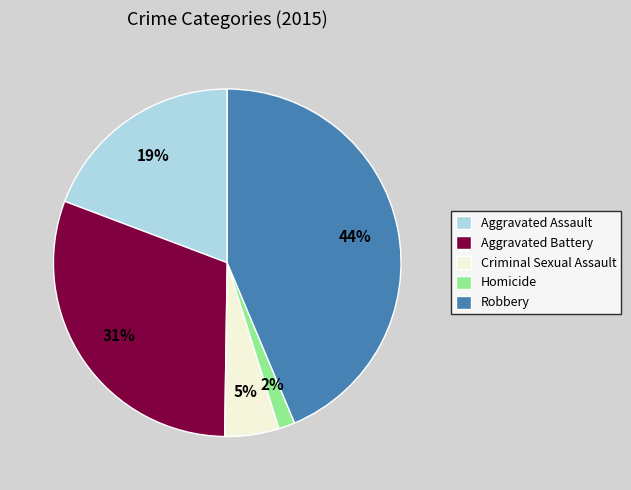

How many segments does this pie chart have?

5